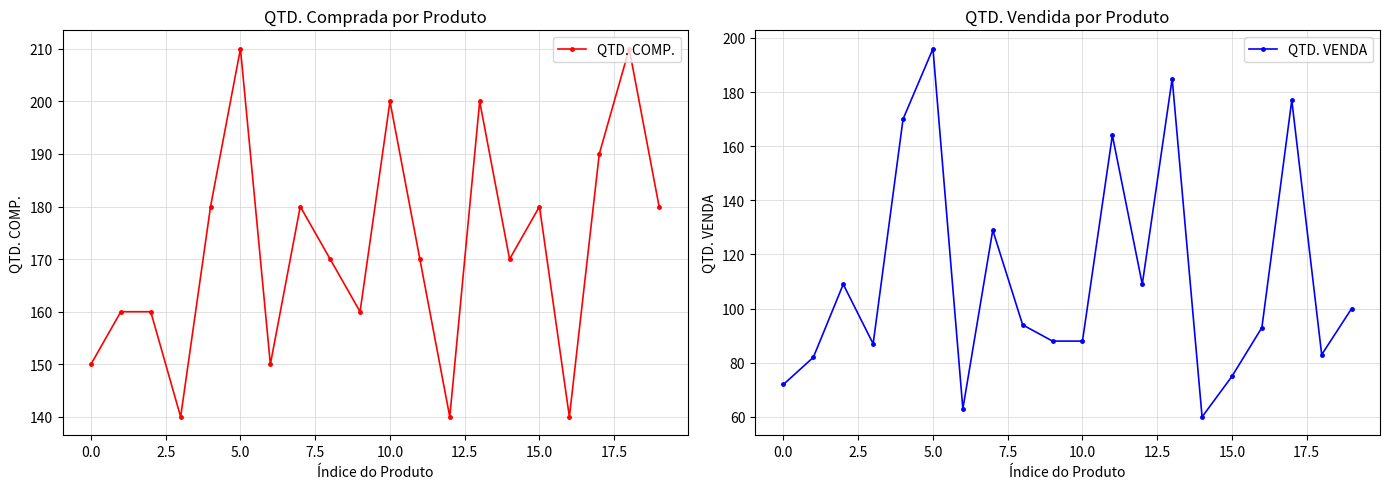

What is the minimum value for QTD. COMP.?

140